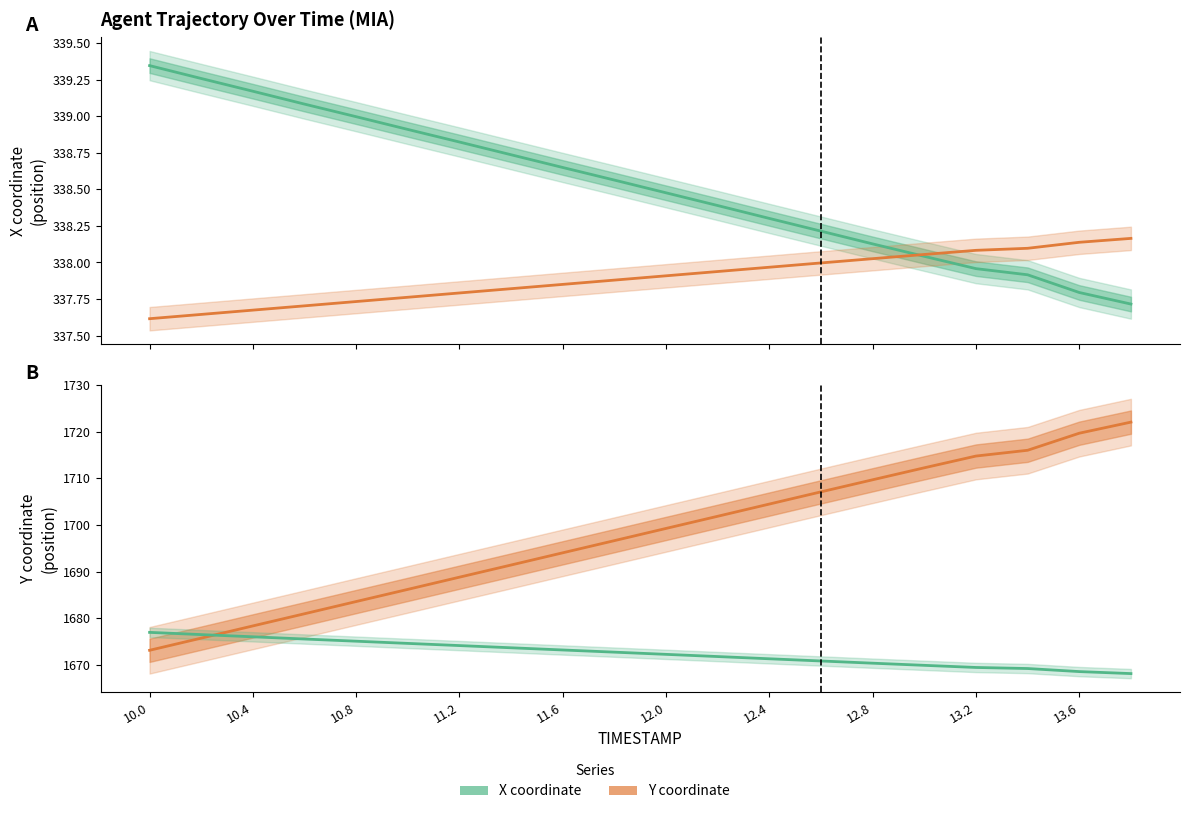

What is the minimum value shown in the chart?

337.6